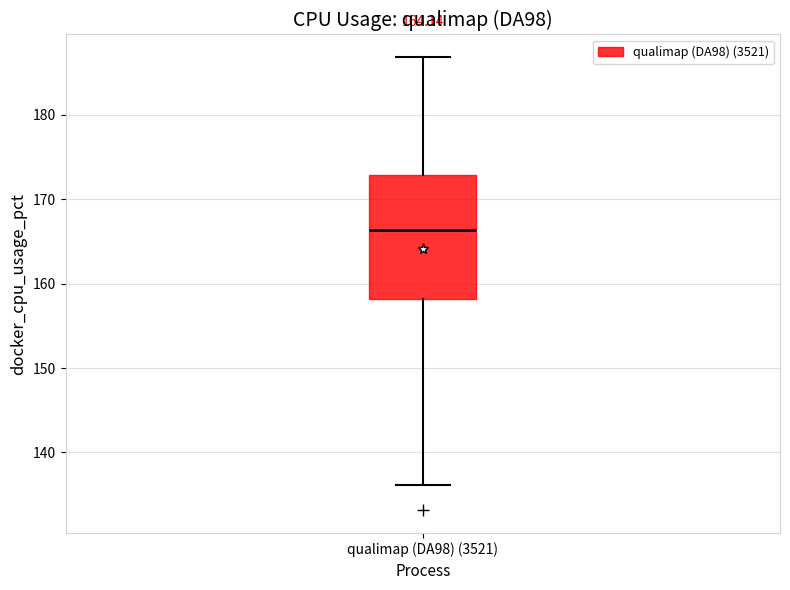

Where does the median line of the box for qualimap (DA98) (3521) sit on the y-axis? The values are not printed on the chart, so give them approximately, as read against the axis.

166